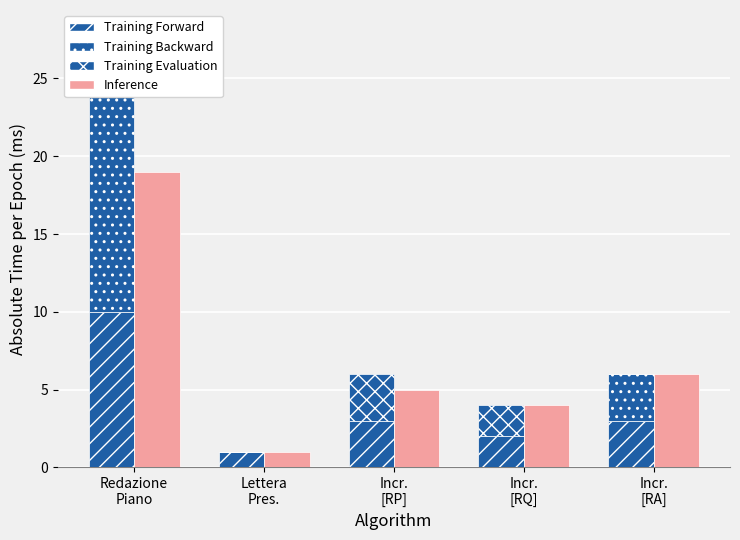

At how many categories does at least one series exceed 14?

1